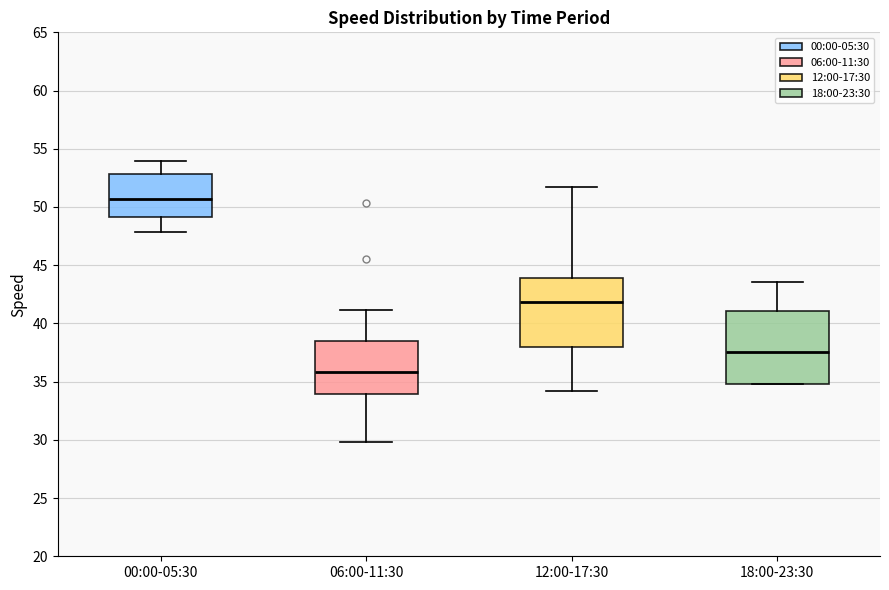

Which box's median line is the highest?

00:00-05:30